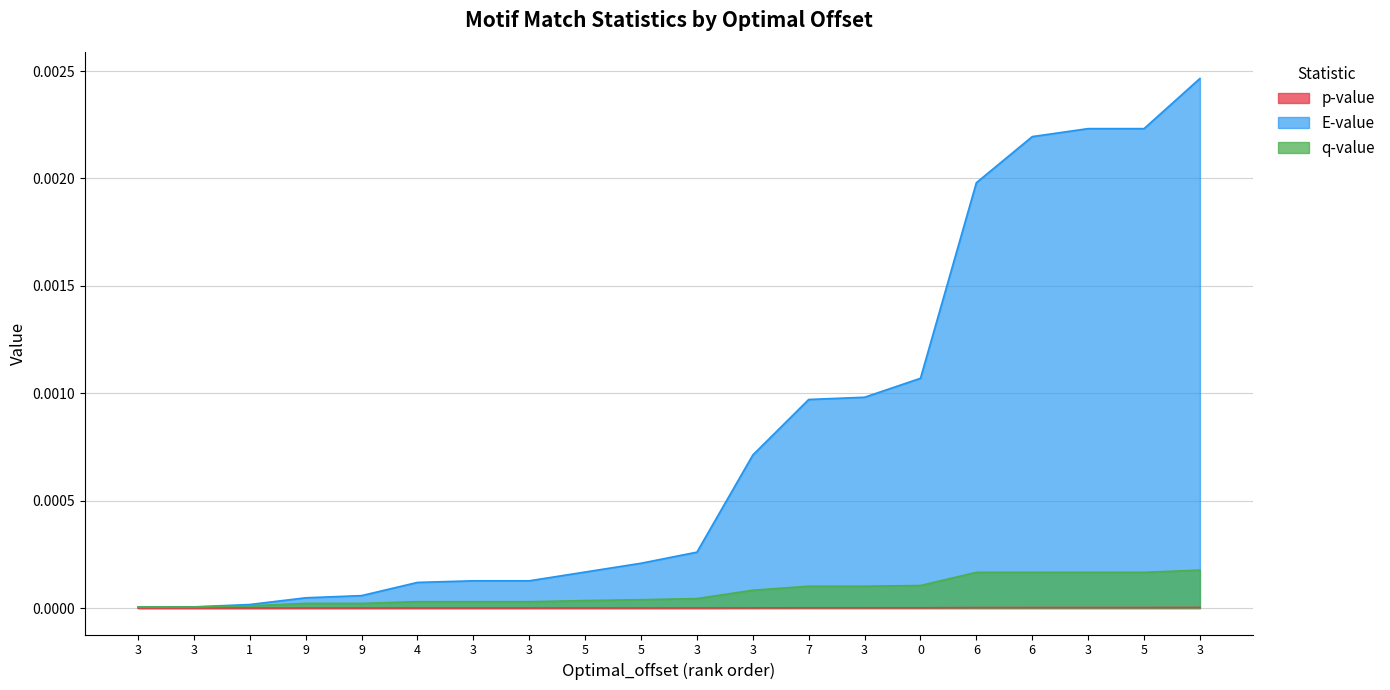

Is it true that E-value equals 0.0 at 6?

False